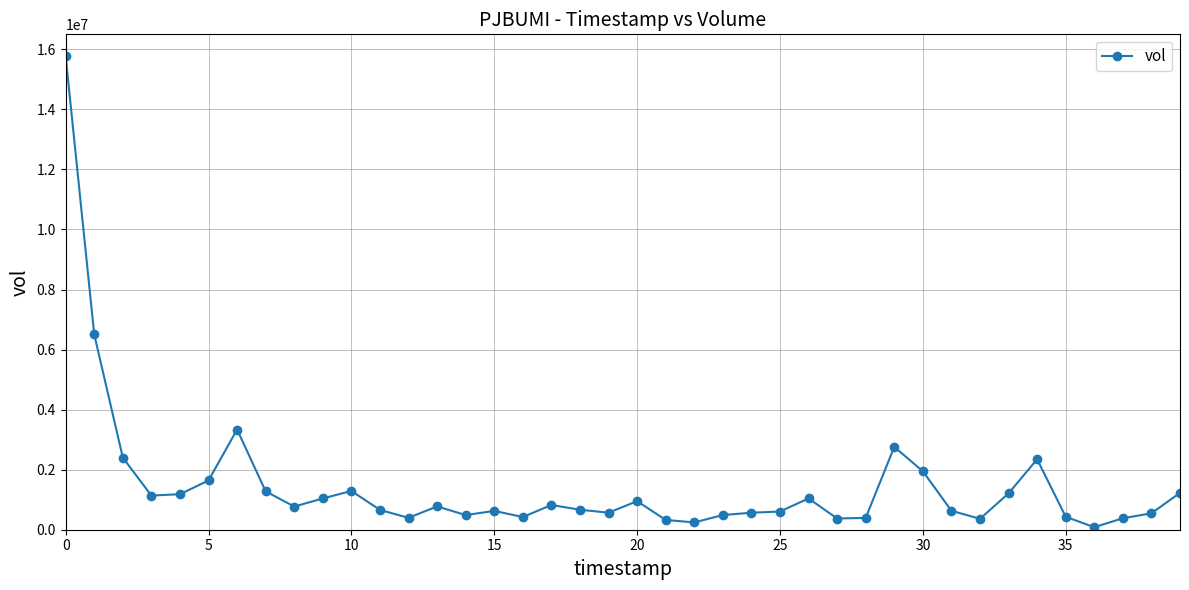

True or false: there are more than 0 points higher than both neighbors.

True